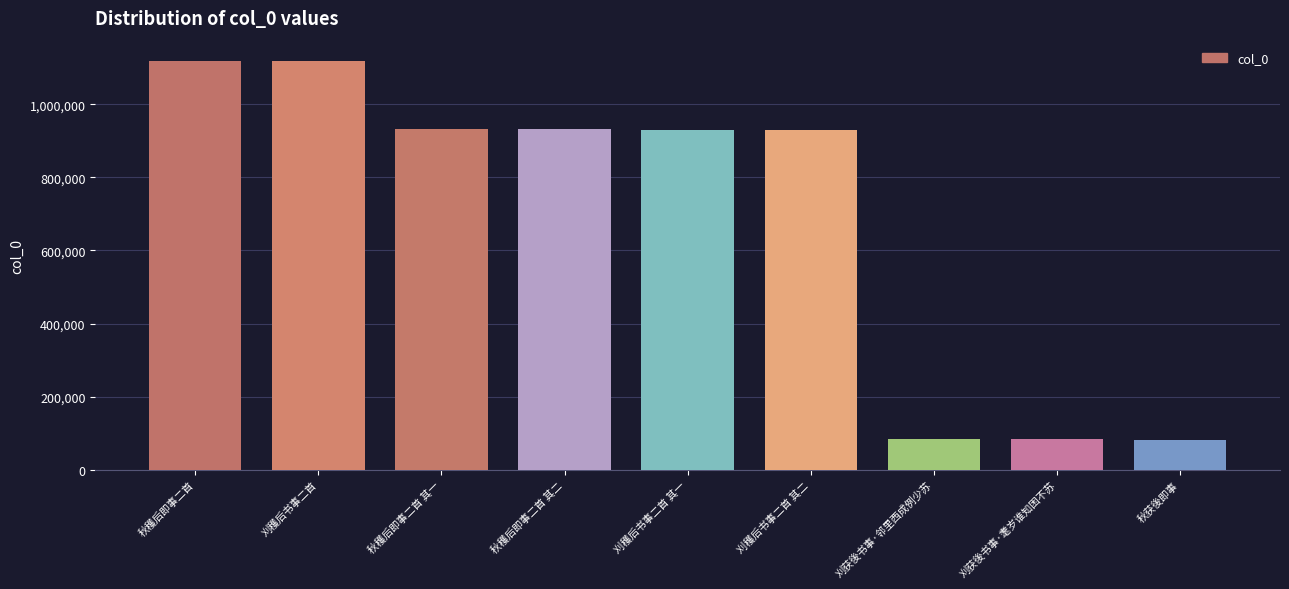

What is the sum of all values?

6211752